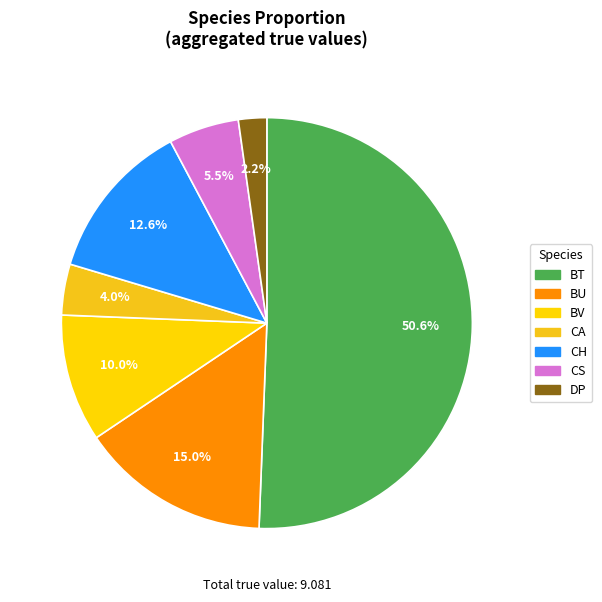

Does BV account for over 50% of the chart?

No